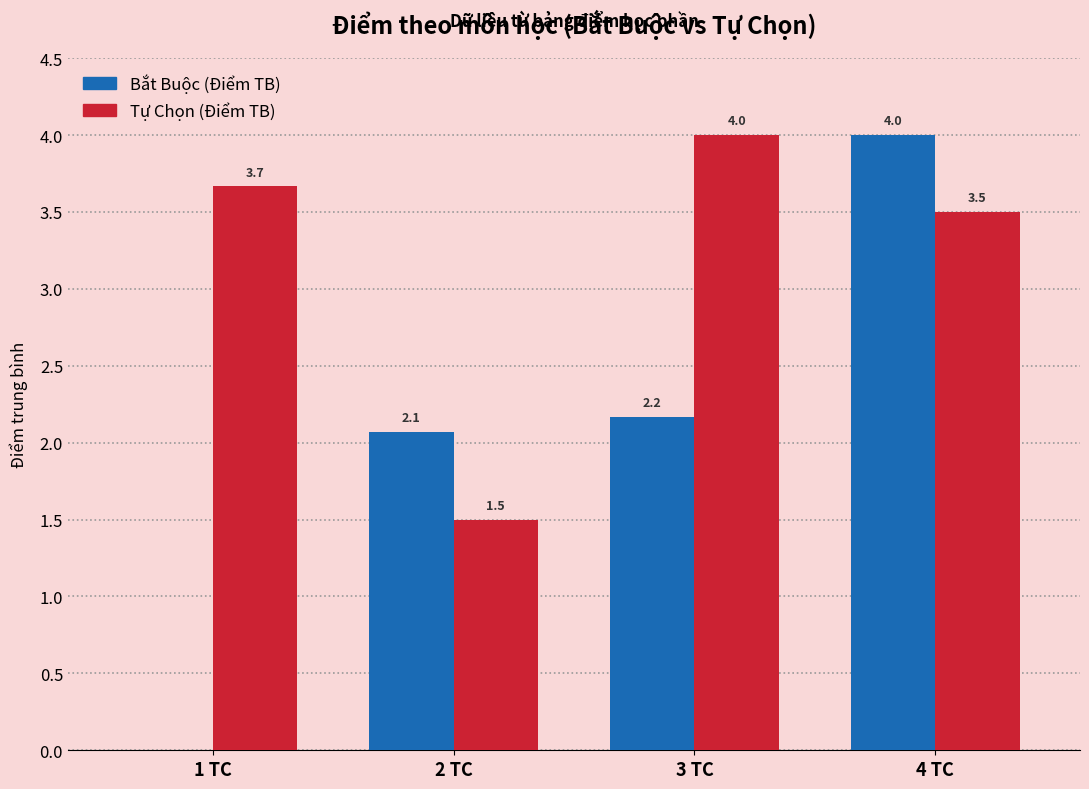

What is the maximum value shown in the chart?

4.0